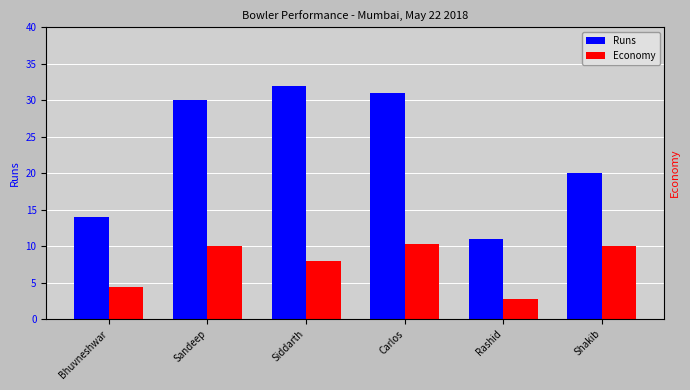

List the labels in order of Economy value, smallest first.

Rashid, Bhuvneshwar, Siddarth, Sandeep, Shakib, Carlos